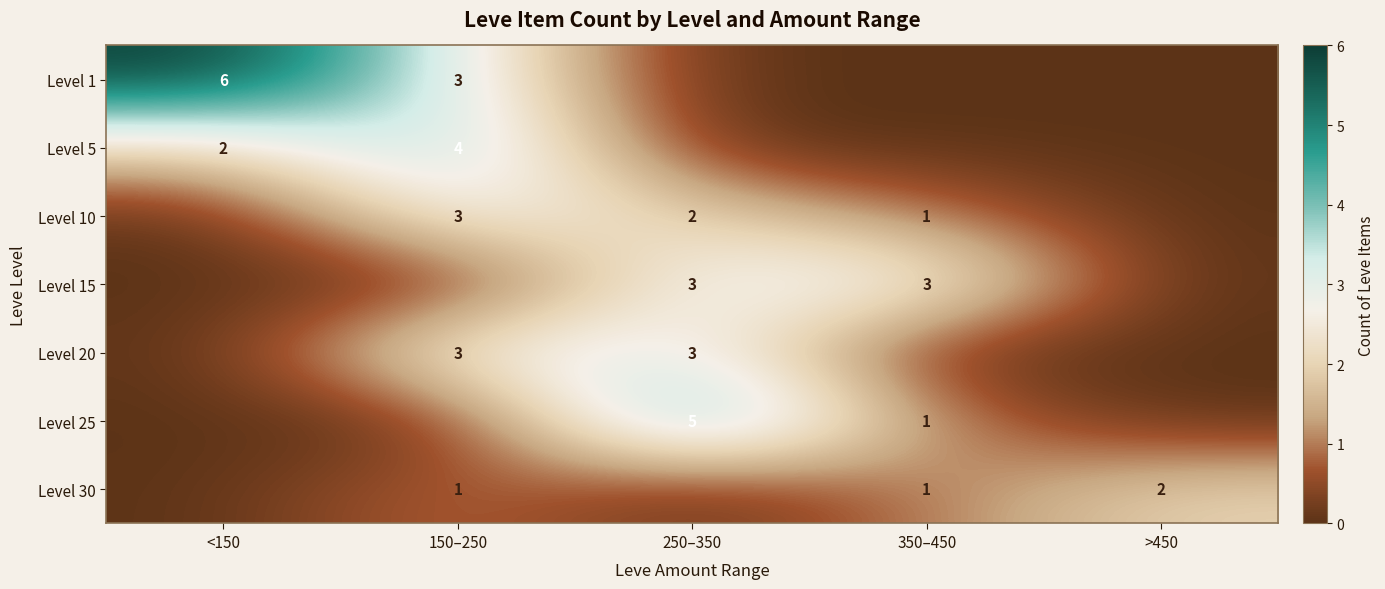

Which has a higher value, <150 or 350–450?

<150